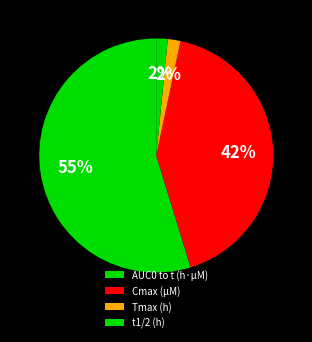

How many segments does this pie chart have?

4